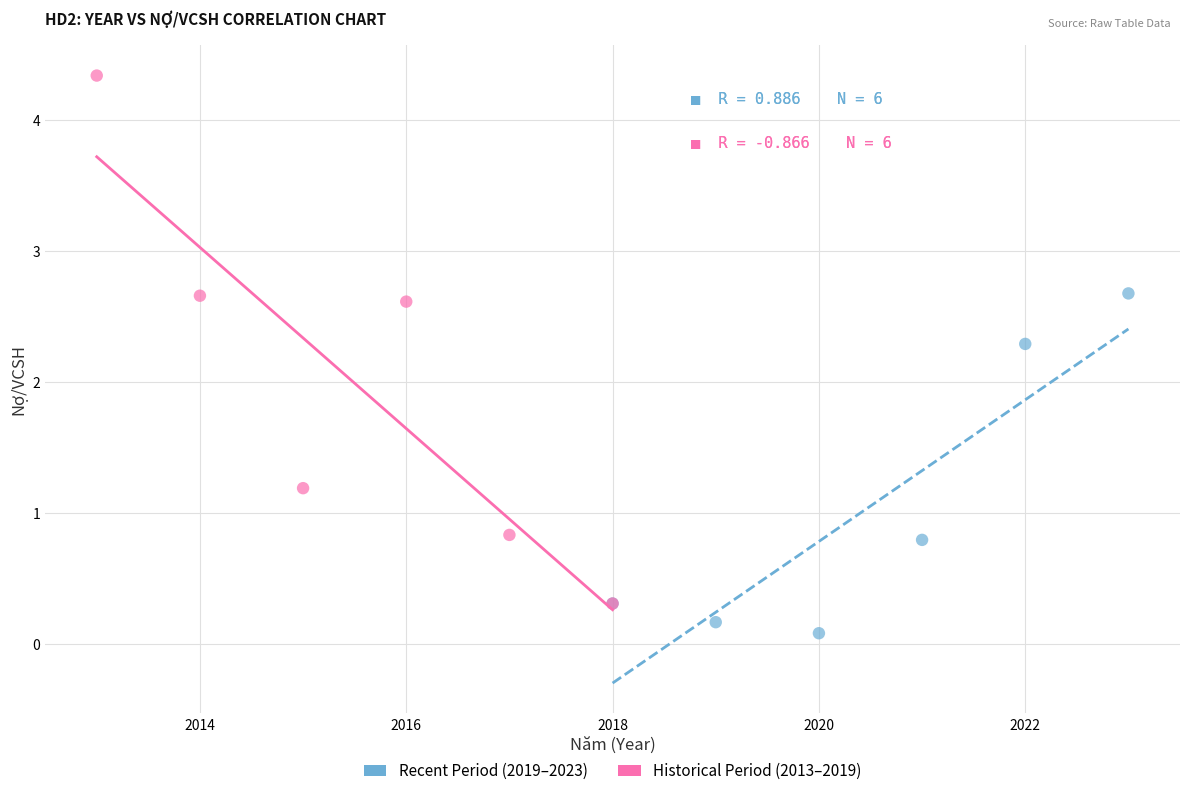

Which series reaches the maximum Y coordinate?

Historical Period (2013–2019)